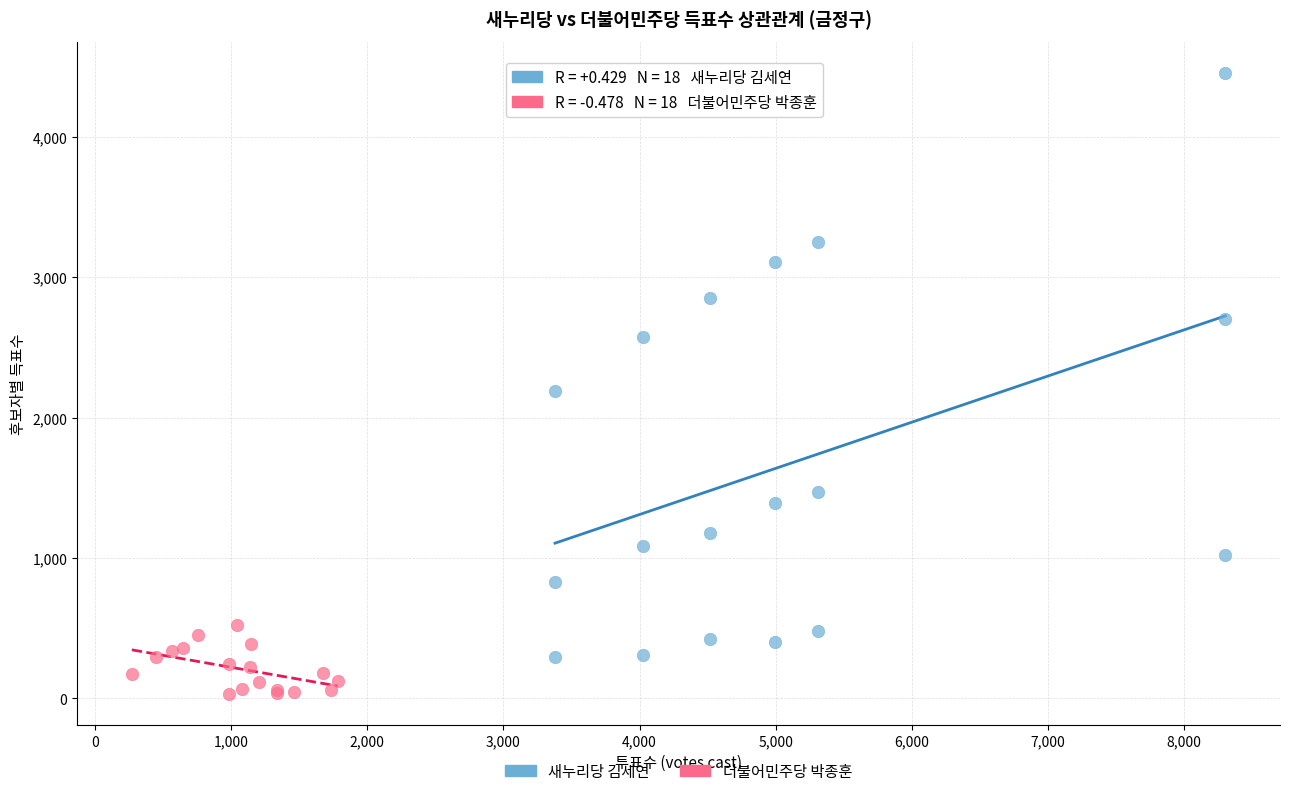

Which series contains the lowest Y value?

더불어민주당 박종훈